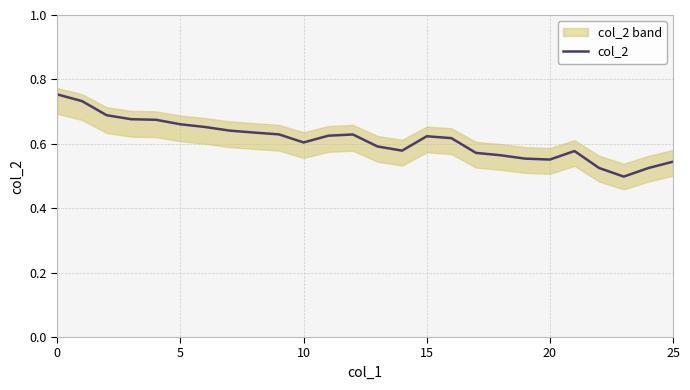

What is the difference between the second highest and minimum values?

0.2